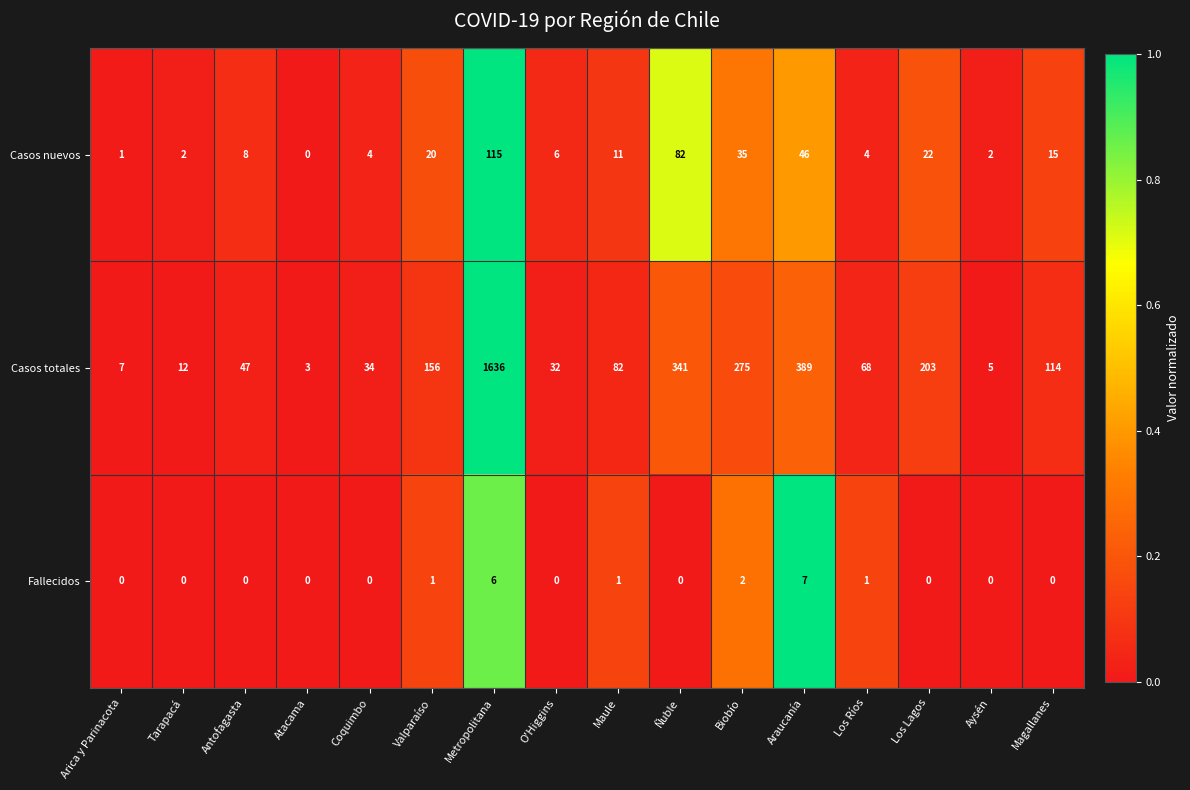

How many positive values does the Fallecidos series have?

6